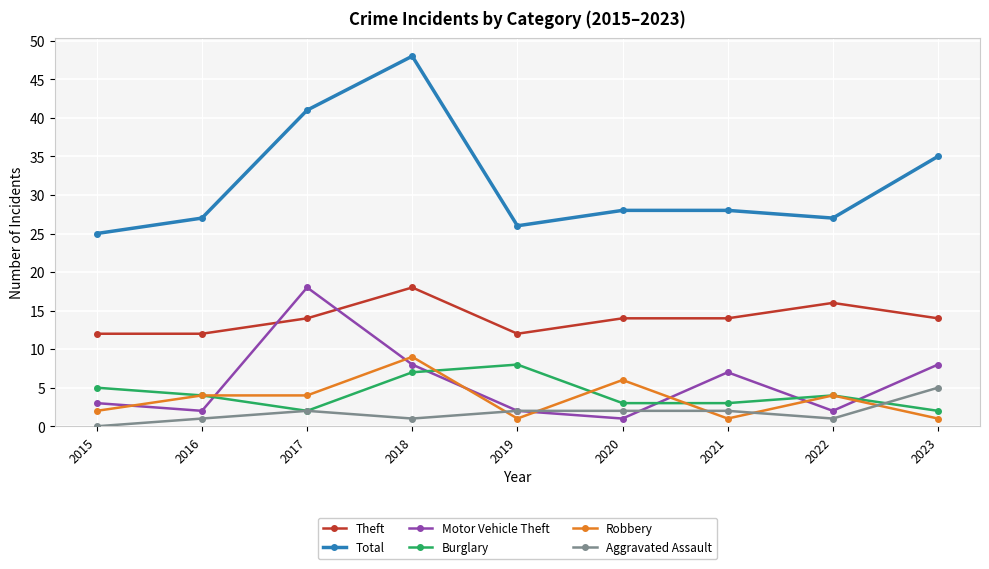

At how many categories does at least one series exceed 14?

9